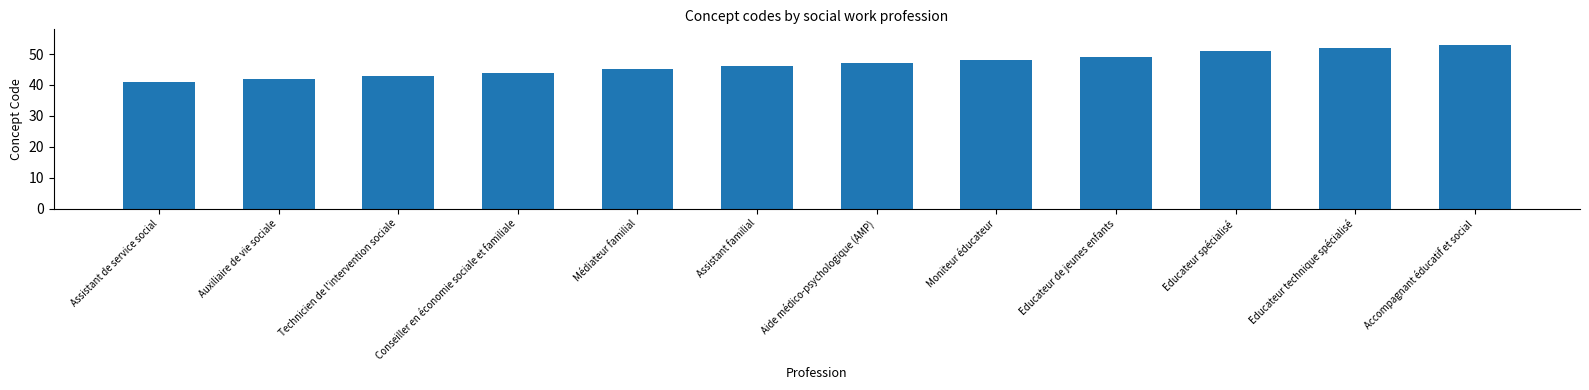

List the labels in order of value, smallest first.

Assistant de service social, Auxiliaire de vie sociale, Technicien de l'intervention sociale, Conseiller en économie sociale et familiale, Médiateur familial, Assistant familial, Aide médico-psychologique (AMP), Moniteur éducateur, Educateur de jeunes enfants, Educateur spécialisé, Educateur technique spécialisé, Accompagnant éducatif et social